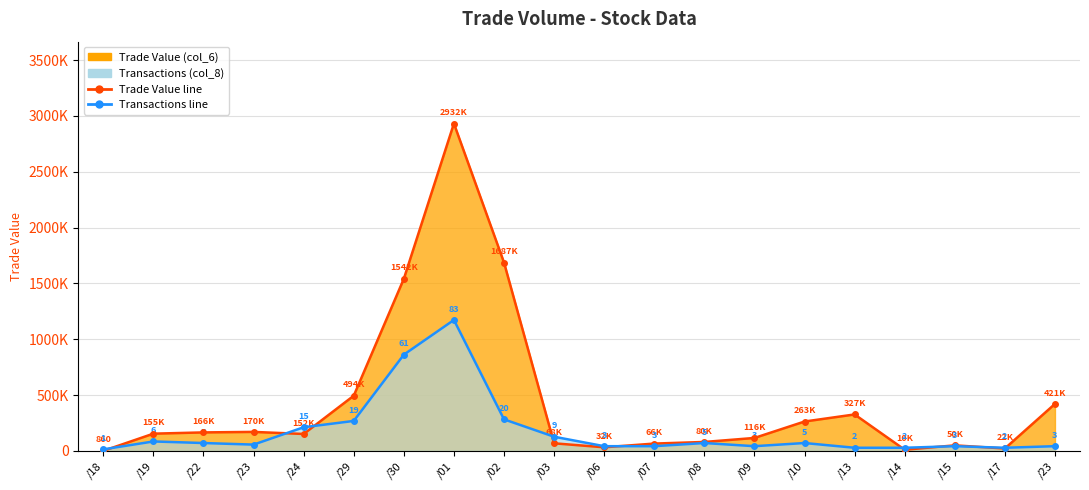

What is the lowest value of the Trade Value (col_6) series?

860.0